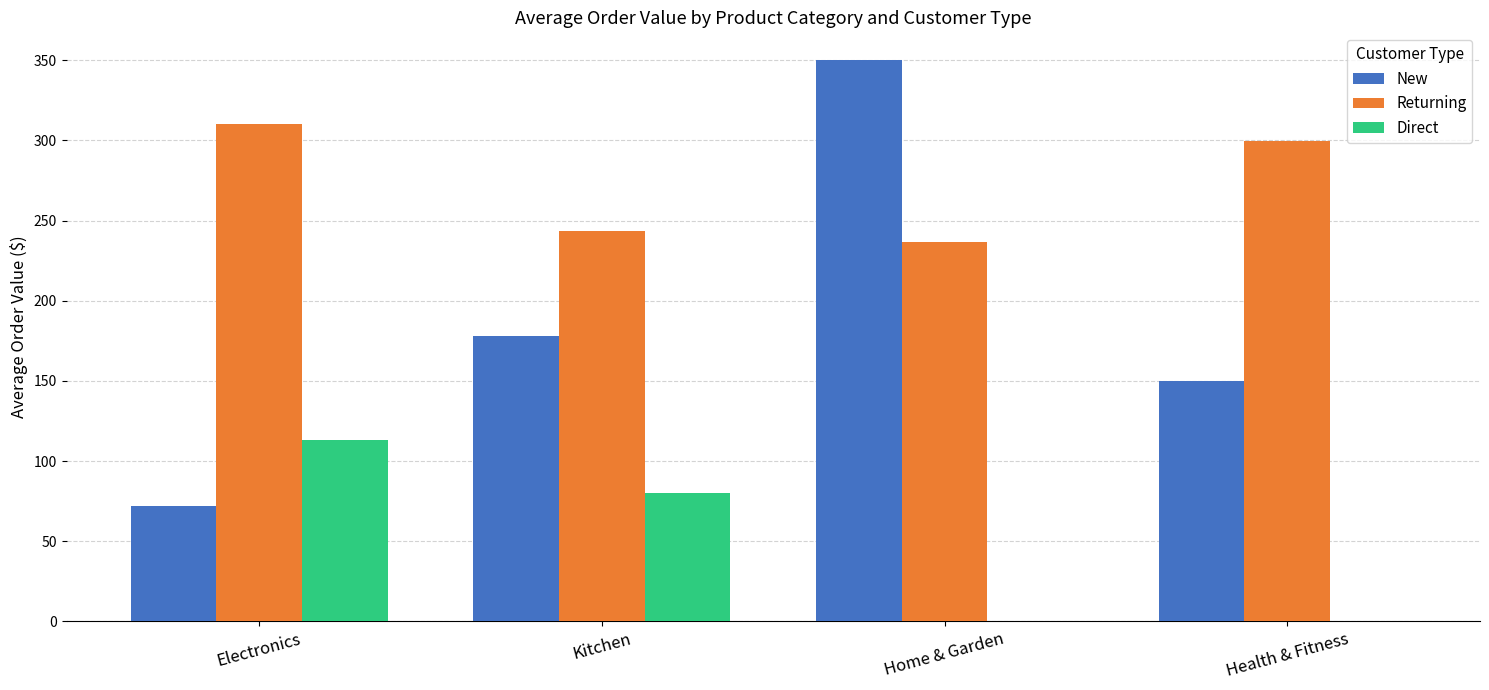

What are all the series names shown in the legend?

New, Returning, Direct